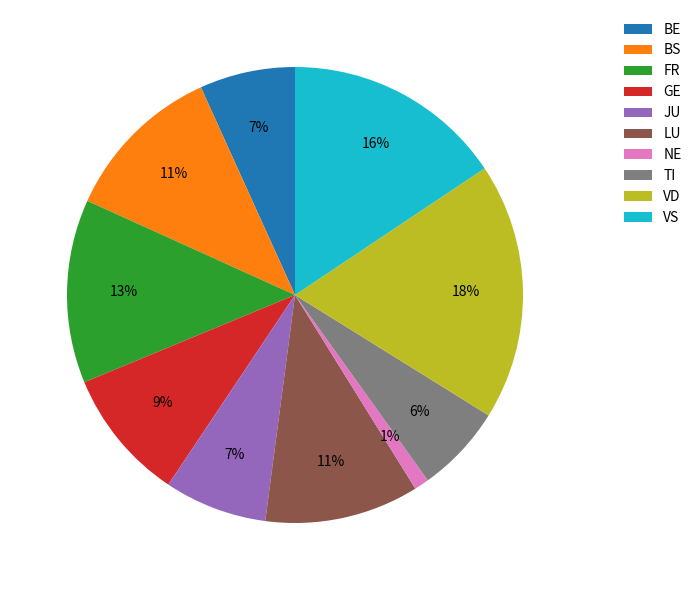

Do BS and NE together represent more than half of the pie?

No